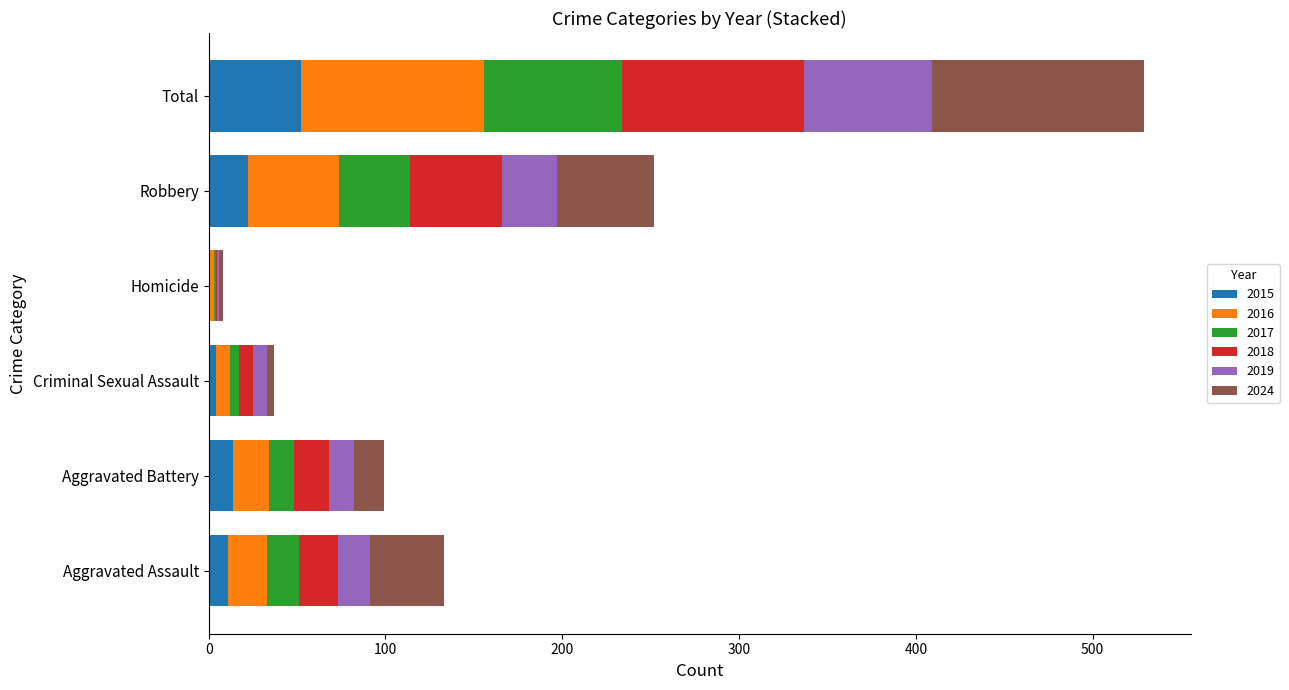

What is the total value across all series at Total?

529